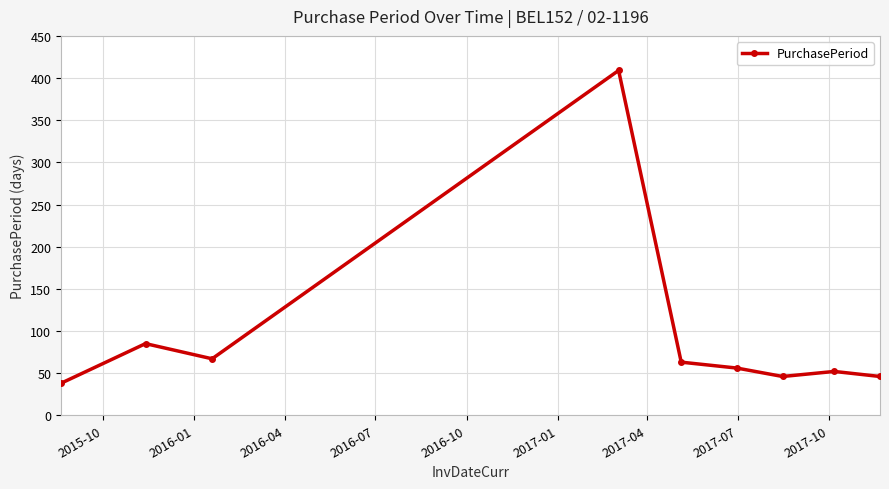

What is the maximum value shown in the chart?

409